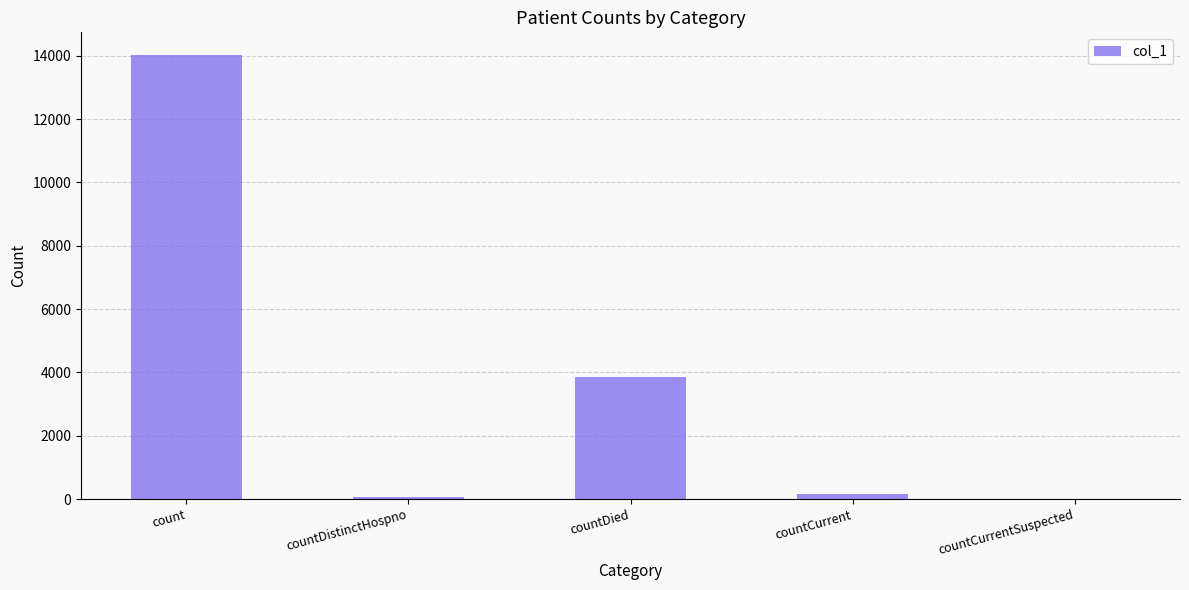

Reading left to right, transcribe all the data shown in this chart.

14035	64	3845	151	0